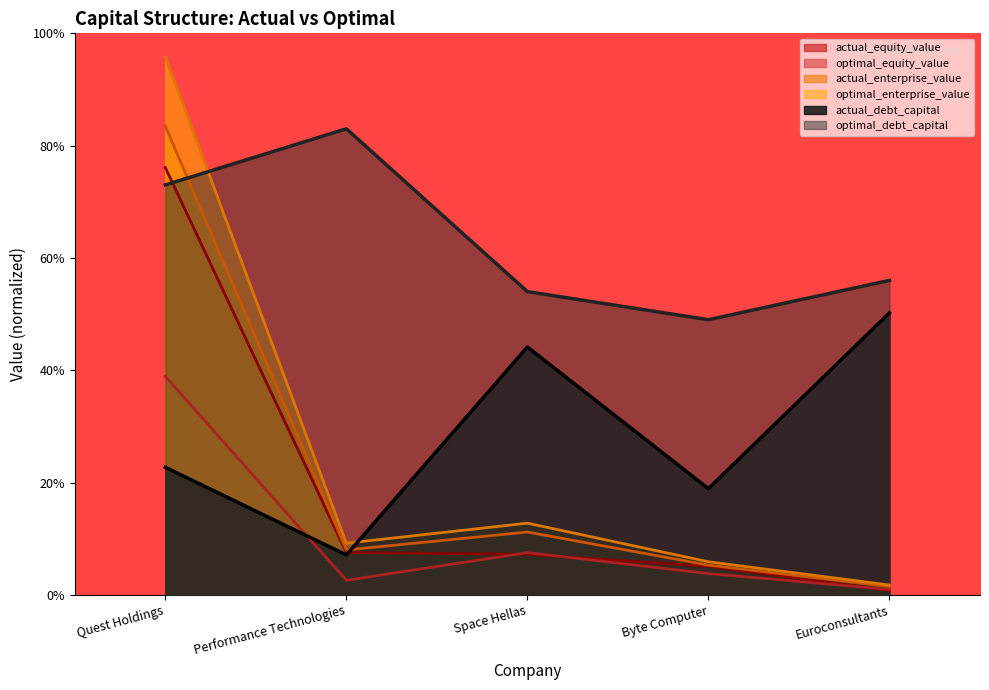

Is it true that actual_debt_capital equals 0.5 at Euroconsultants?

True